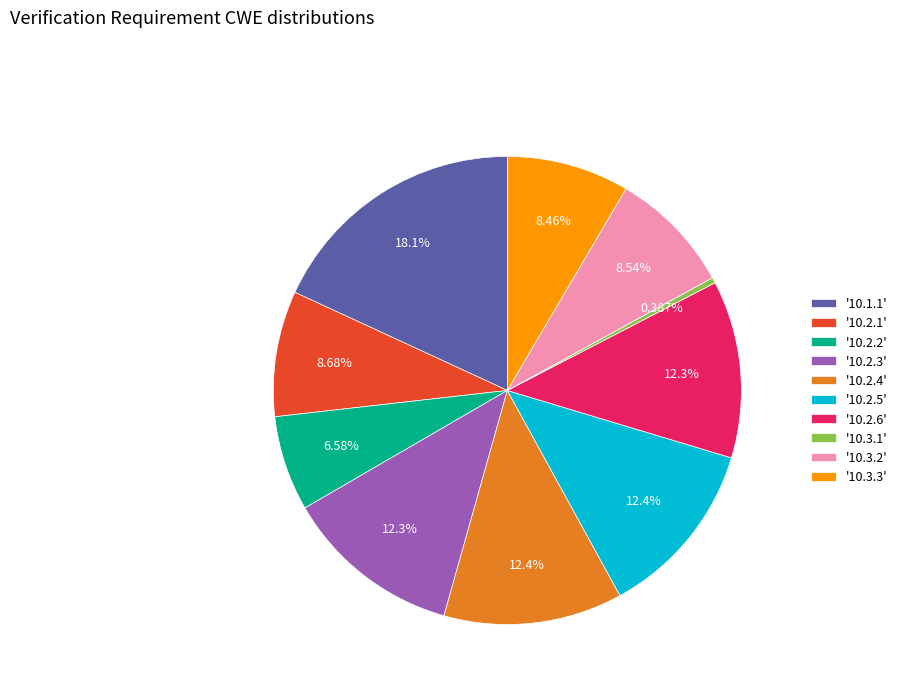

How many slices are in this pie chart?

10